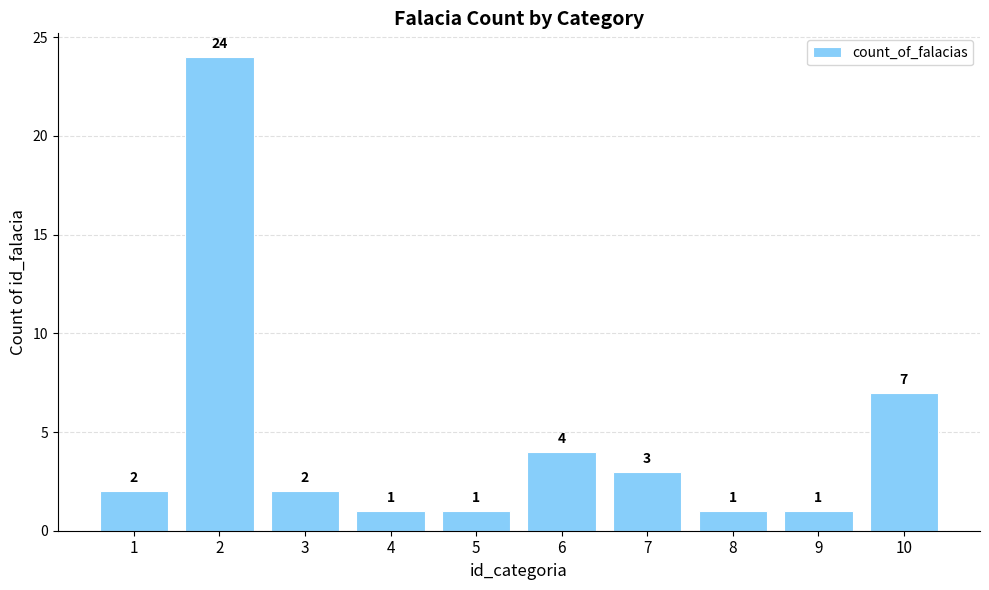

Reading right to left, transcribe all the data shown in this chart.

10=7	9=1	8=1	7=3	6=4	5=1	4=1	3=2	2=24	1=2